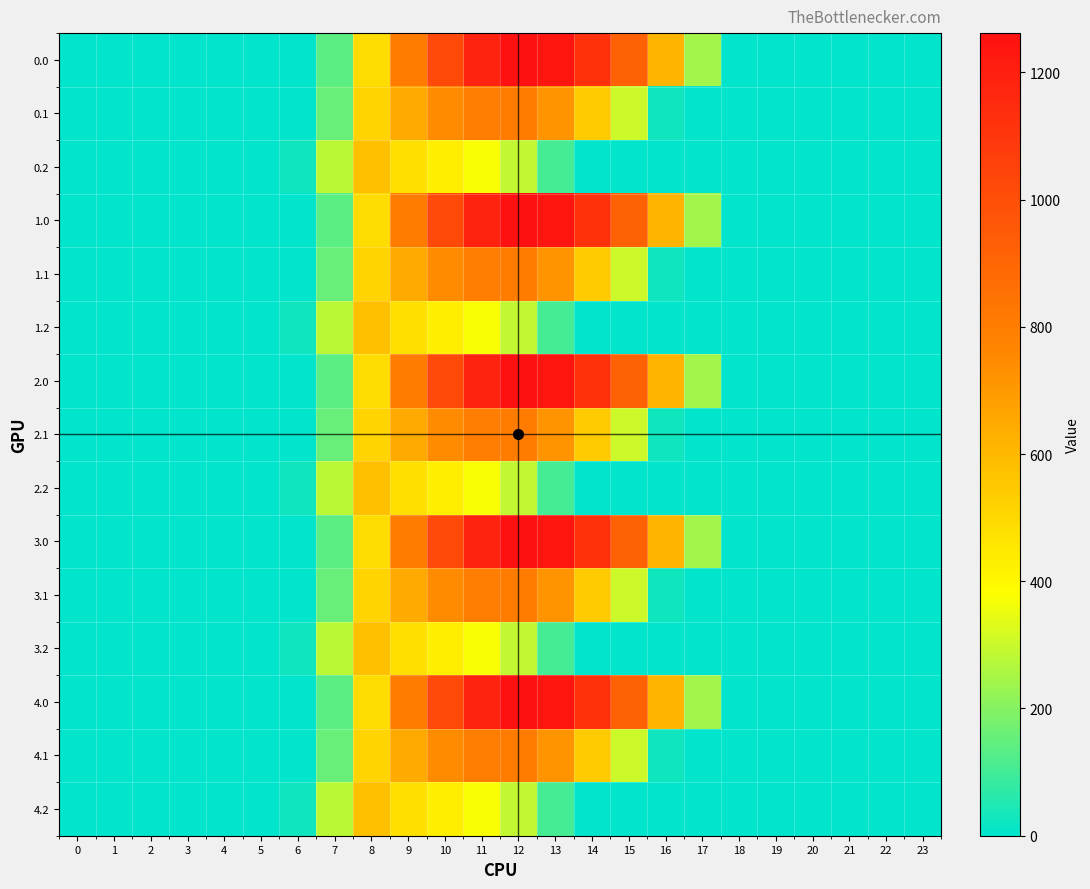

Reading left to right, extract all data points from this chart.

0.0: 0=0.0	1=0.0	2=0.0	3=0.0	4=0.0	5=0.0	6=0.0	7=134.3	8=489.3	9=804.0	10=1023.2	11=1185.2	12=1261.6	13=1237.4	14=1128.6	15=911.8	16=613.0	17=243.5	18=0.0	19=0.0	20=0.0	21=0.0	22=0.0	23=0.0
0.1: 0=0.0	1=0.0	2=0.0	3=0.0	4=0.0	5=0.0	6=0.0	7=153.2	8=514.8	9=646.9	10=742.1	11=800.2	12=806.9	13=715.3	14=544.1	15=301.4	16=26.8	17=0.0	18=0.0	19=0.0	20=0.0	21=0.0	22=0.0	23=0.0
0.2: 0=0.0	1=0.0	2=0.0	3=0.0	4=0.0	5=0.0	6=29.3	7=276.9	8=576.6	9=480.7	10=430.5	11=374.4	12=289.5	13=107.8	14=0.0	15=0.0	16=0.0	17=0.0	18=0.0	19=0.0	20=0.0	21=0.0	22=0.0	23=0.0
1.0: 0=0.0	1=0.0	2=0.0	3=0.0	4=0.0	5=0.0	6=0.0	7=134.3	8=489.3	9=804.0	10=1023.2	11=1185.2	12=1261.6	13=1237.4	14=1128.6	15=911.8	16=613.0	17=243.5	18=0.0	19=0.0	20=0.0	21=0.0	22=0.0	23=0.0
1.1: 0=0.0	1=0.0	2=0.0	3=0.0	4=0.0	5=0.0	6=0.0	7=153.2	8=514.8	9=646.9	10=742.1	11=800.2	12=806.9	13=715.3	14=544.1	15=301.4	16=26.8	17=0.0	18=0.0	19=0.0	20=0.0	21=0.0	22=0.0	23=0.0
1.2: 0=0.0	1=0.0	2=0.0	3=0.0	4=0.0	5=0.0	6=29.3	7=276.9	8=576.6	9=480.7	10=430.5	11=374.4	12=289.5	13=107.8	14=0.0	15=0.0	16=0.0	17=0.0	18=0.0	19=0.0	20=0.0	21=0.0	22=0.0	23=0.0
2.0: 0=0.0	1=0.0	2=0.0	3=0.0	4=0.0	5=0.0	6=0.0	7=134.3	8=489.3	9=804.0	10=1023.2	11=1185.2	12=1261.6	13=1237.4	14=1128.6	15=911.8	16=613.0	17=243.5	18=0.0	19=0.0	20=0.0	21=0.0	22=0.0	23=0.0
2.1: 0=0.0	1=0.0	2=0.0	3=0.0	4=0.0	5=0.0	6=0.0	7=153.2	8=514.8	9=646.9	10=742.1	11=800.2	12=806.9	13=715.3	14=544.1	15=301.4	16=26.8	17=0.0	18=0.0	19=0.0	20=0.0	21=0.0	22=0.0	23=0.0
2.2: 0=0.0	1=0.0	2=0.0	3=0.0	4=0.0	5=0.0	6=29.3	7=276.9	8=576.6	9=480.7	10=430.5	11=374.4	12=289.5	13=107.8	14=0.0	15=0.0	16=0.0	17=0.0	18=0.0	19=0.0	20=0.0	21=0.0	22=0.0	23=0.0
3.0: 0=0.0	1=0.0	2=0.0	3=0.0	4=0.0	5=0.0	6=0.0	7=134.3	8=489.3	9=804.0	10=1023.2	11=1185.2	12=1261.6	13=1237.4	14=1128.6	15=911.8	16=613.0	17=243.5	18=0.0	19=0.0	20=0.0	21=0.0	22=0.0	23=0.0
3.1: 0=0.0	1=0.0	2=0.0	3=0.0	4=0.0	5=0.0	6=0.0	7=153.2	8=514.8	9=646.9	10=742.1	11=800.2	12=806.9	13=715.3	14=544.1	15=301.4	16=26.8	17=0.0	18=0.0	19=0.0	20=0.0	21=0.0	22=0.0	23=0.0
3.2: 0=0.0	1=0.0	2=0.0	3=0.0	4=0.0	5=0.0	6=29.3	7=276.9	8=576.6	9=480.7	10=430.5	11=374.4	12=289.5	13=107.8	14=0.0	15=0.0	16=0.0	17=0.0	18=0.0	19=0.0	20=0.0	21=0.0	22=0.0	23=0.0
4.0: 0=0.0	1=0.0	2=0.0	3=0.0	4=0.0	5=0.0	6=0.0	7=134.3	8=489.3	9=804.0	10=1023.2	11=1185.2	12=1261.6	13=1237.4	14=1128.6	15=911.8	16=613.0	17=243.5	18=0.0	19=0.0	20=0.0	21=0.0	22=0.0	23=0.0
4.1: 0=0.0	1=0.0	2=0.0	3=0.0	4=0.0	5=0.0	6=0.0	7=153.2	8=514.8	9=646.9	10=742.1	11=800.2	12=806.9	13=715.3	14=544.1	15=301.4	16=26.8	17=0.0	18=0.0	19=0.0	20=0.0	21=0.0	22=0.0	23=0.0
4.2: 0=0.0	1=0.0	2=0.0	3=0.0	4=0.0	5=0.0	6=29.3	7=276.9	8=576.6	9=480.7	10=430.5	11=374.4	12=289.5	13=107.8	14=0.0	15=0.0	16=0.0	17=0.0	18=0.0	19=0.0	20=0.0	21=0.0	22=0.0	23=0.0